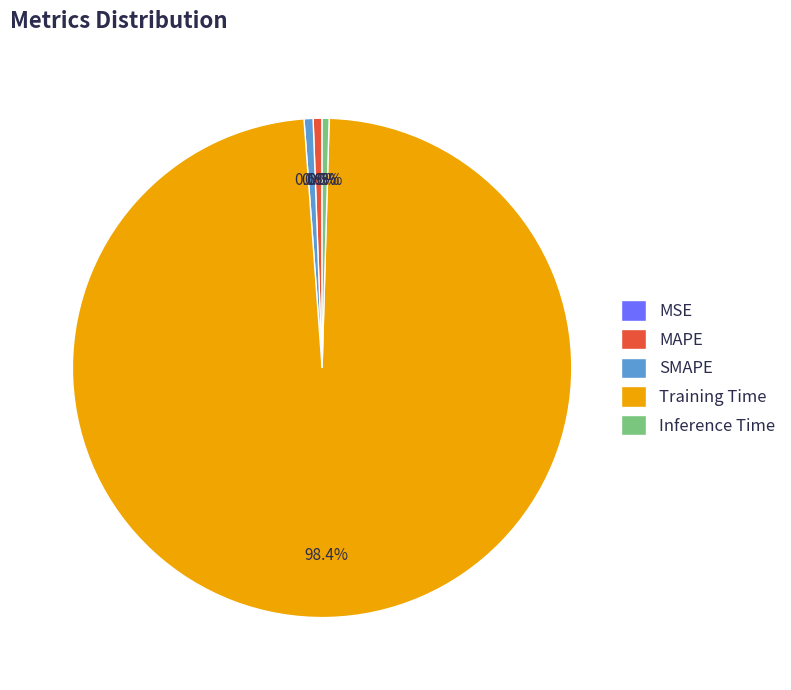

What portion of the pie excludes MAPE?

99.4%